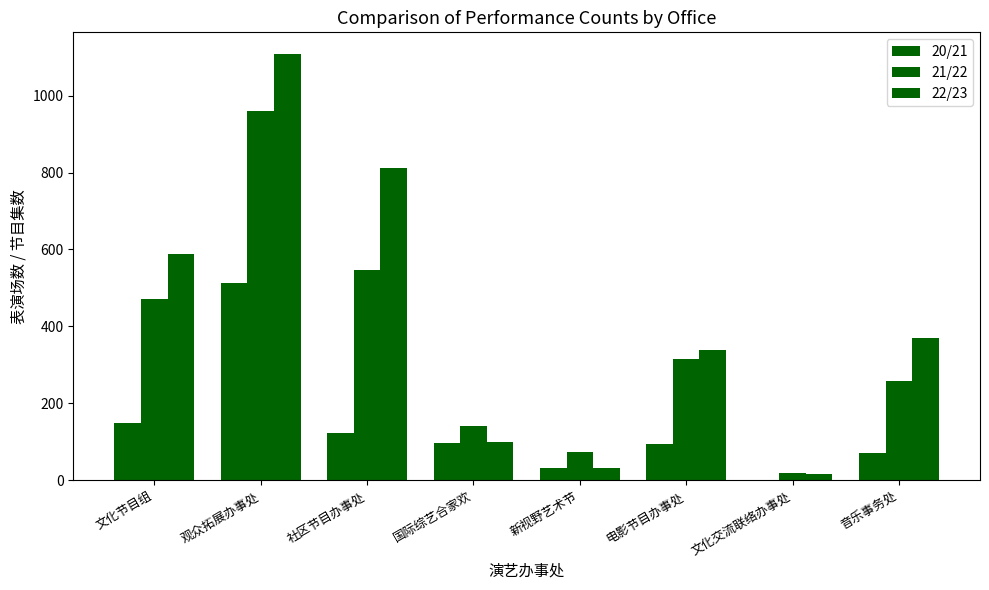

Where does the 20/21 series first go above 96?

文化节目组